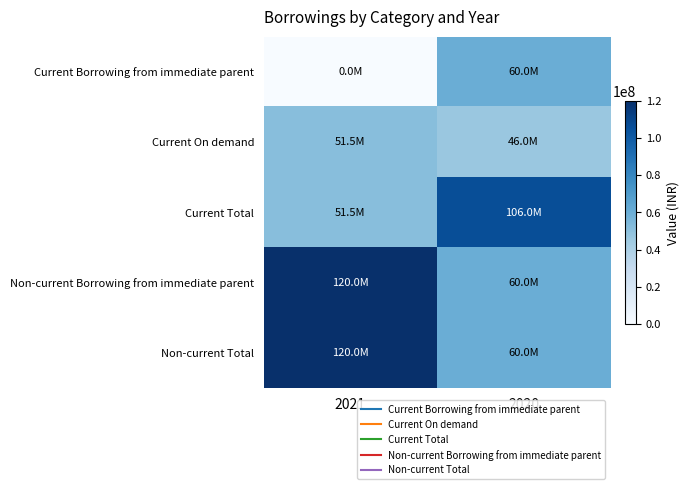

What is the difference between the highest and lowest values at 2021?

120000000